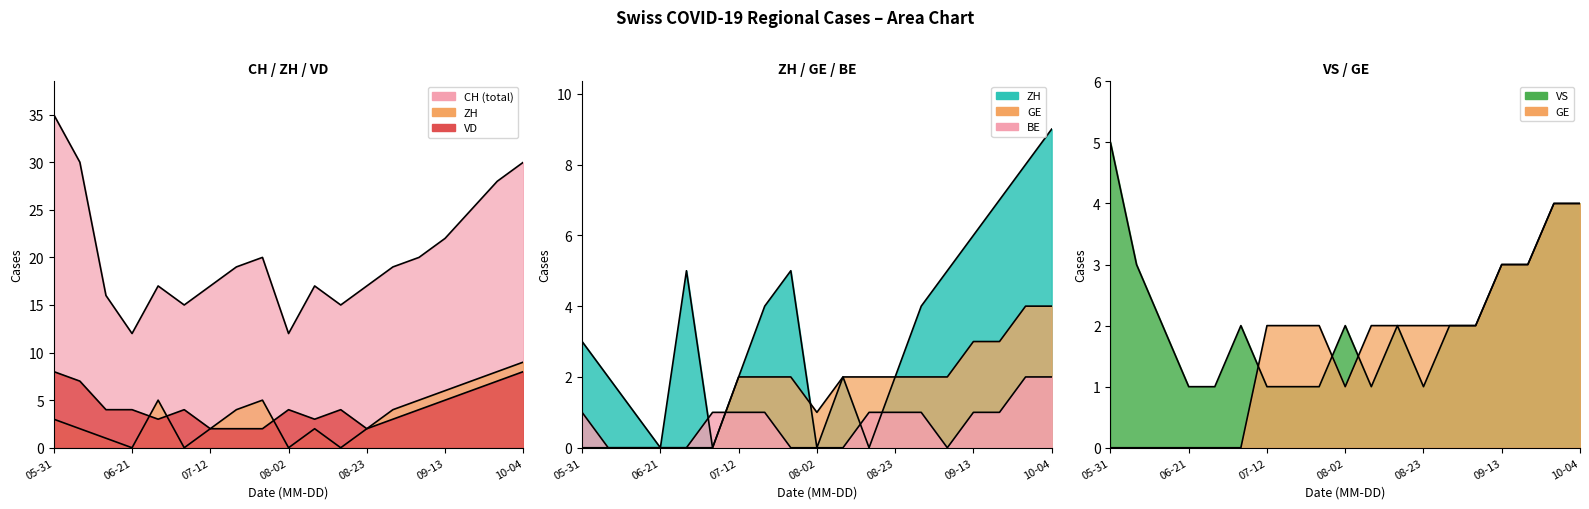

Between 17 and 10, which is larger?

17